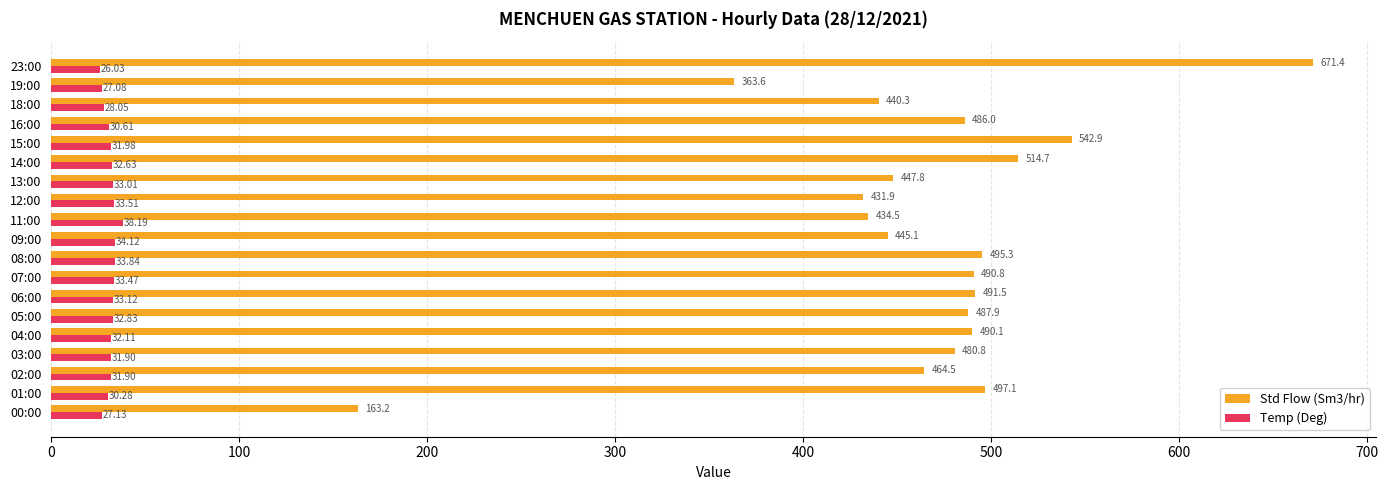

Which series changed the most between 09:00 and 13:00?

Std Flow (Sm3/hr)